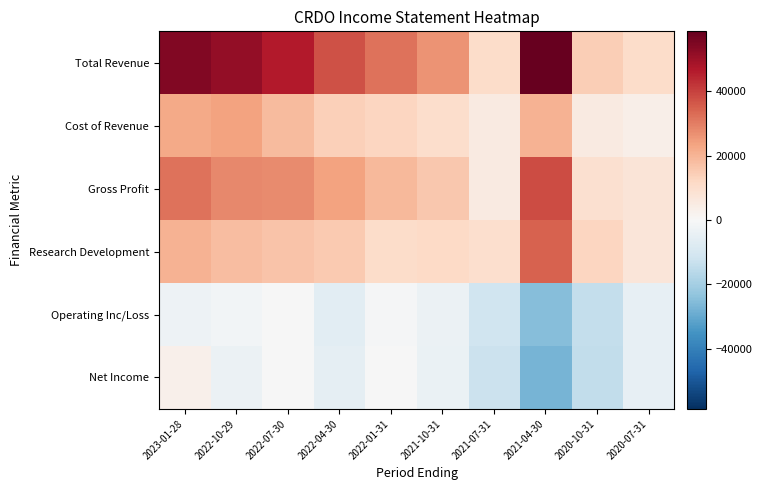

Which series has the largest total across all categories?

Total Revenue